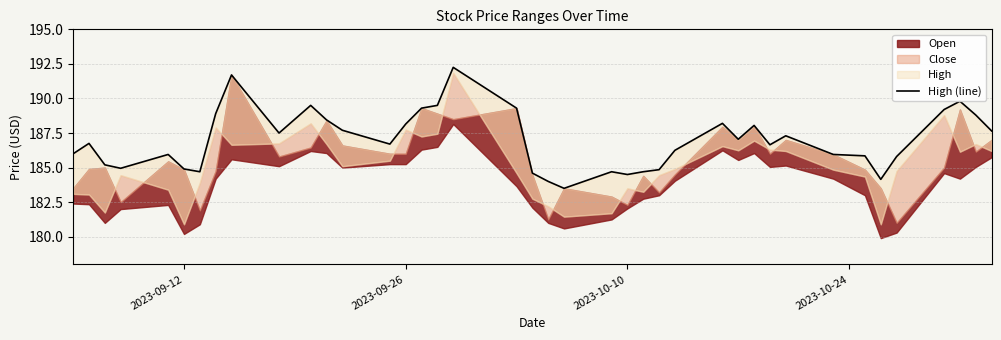

Reading left to right, what are all the values shown in this chart?

186.0	186.8	185.2	184.9	185.9	184.9	184.7	188.9	191.7	187.5	189.5	188.4	187.7	186.7	188.1	189.3	189.5	192.2	189.3	184.6	184.0	183.5	184.7	184.5	184.7	184.9	186.2	188.2	187.1	188.1	186.6	187.3	185.9	185.9	184.1	185.8	189.2	189.8	188.8	187.6